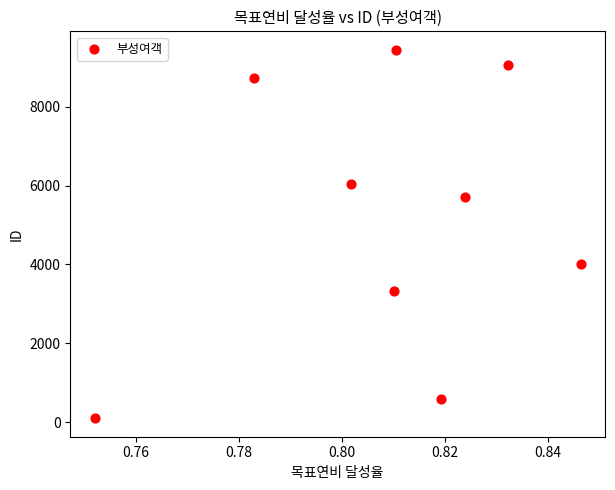

What is the average Y value?

5225